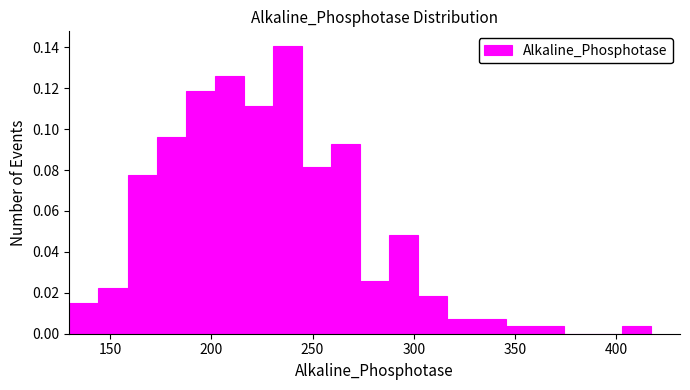

Around what value on the x-axis is the tallest bar? Give the approximate position of its centre, as read against the axis.

240